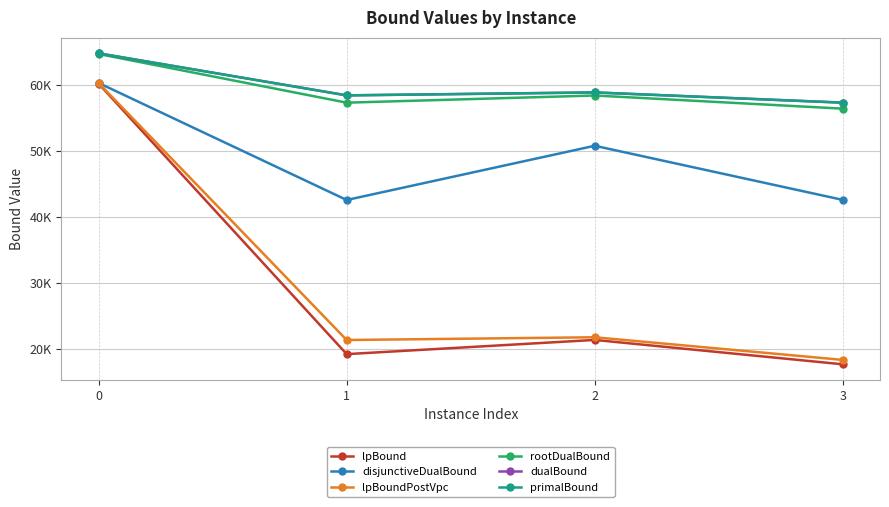

What are all the series names shown in the legend?

lpBound, disjunctiveDualBound, lpBoundPostVpc, rootDualBound, dualBound, primalBound